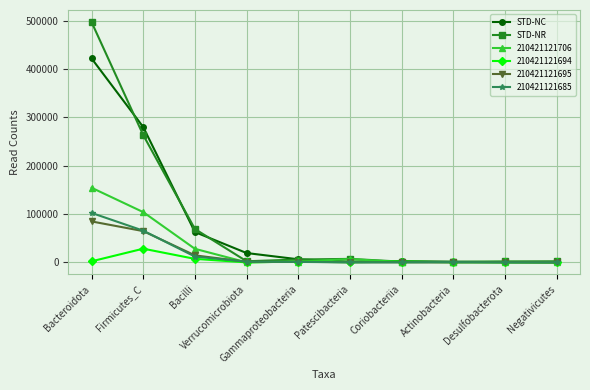

What is the greatest value displayed?

497514